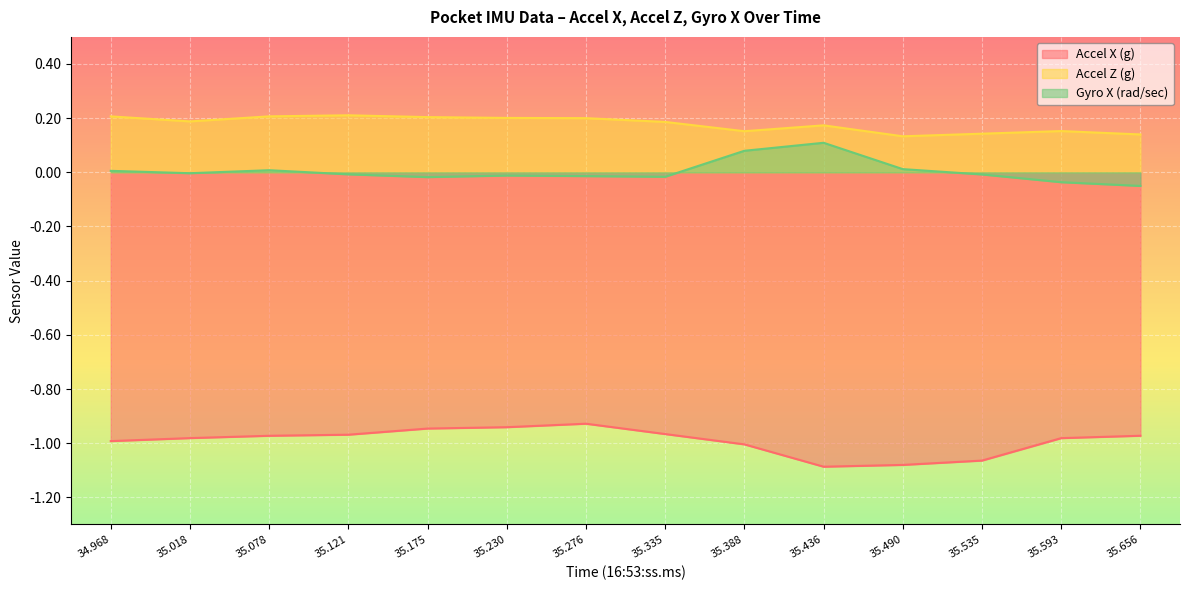

Rank the series by their maximum value, from lowest to highest.

Accel X (g), Gyro X (rad/sec), Accel Z (g)